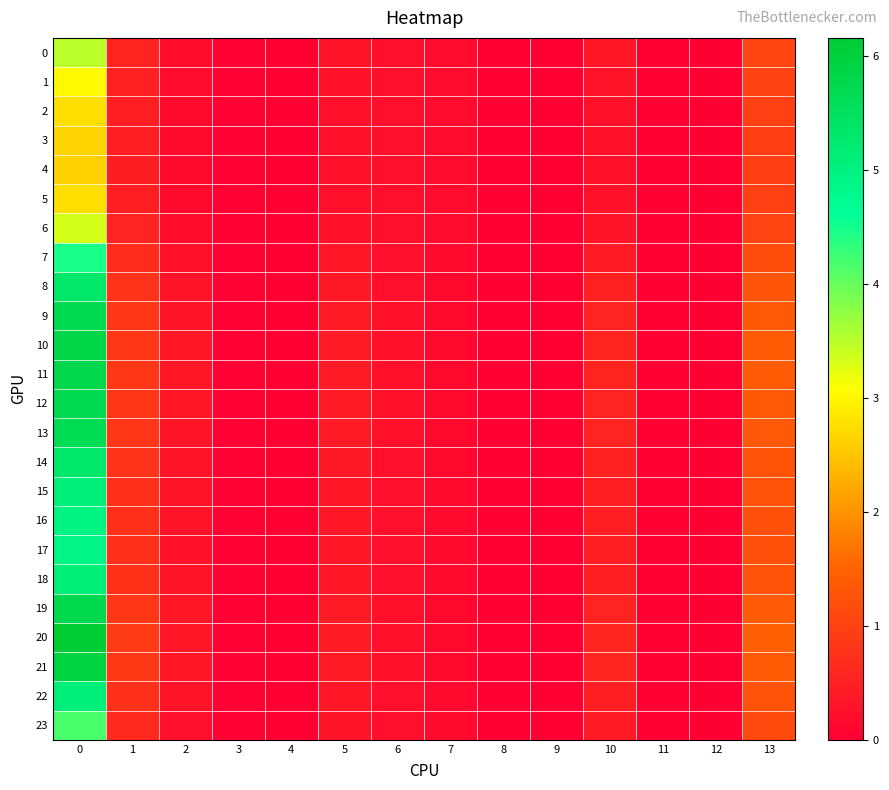

Reading right to left, transcribe all the data shown in this chart.

0: 13=1.0	12=0.0	11=0.0	10=0.3	9=0.0	8=0.0	7=0.2	6=0.2	5=0.3	4=0.0	3=0.0	2=0.2	1=0.6	0=3.5
1: 13=1.0	12=0.0	11=0.0	10=0.3	9=0.0	8=0.0	7=0.2	6=0.2	5=0.3	4=0.0	3=0.0	2=0.2	1=0.5	0=3.0
2: 13=1.0	12=0.0	11=0.0	10=0.3	9=0.0	8=0.0	7=0.2	6=0.2	5=0.3	4=0.0	3=0.0	2=0.2	1=0.5	0=2.8
3: 13=1.0	12=0.0	11=0.0	10=0.3	9=0.0	8=0.0	7=0.2	6=0.2	5=0.3	4=0.0	3=0.0	2=0.2	1=0.5	0=2.7
4: 13=1.0	12=0.0	11=0.0	10=0.3	9=0.0	8=0.0	7=0.2	6=0.2	5=0.3	4=0.0	3=0.0	2=0.2	1=0.5	0=2.6
5: 13=1.0	12=0.0	11=0.0	10=0.3	9=0.0	8=0.0	7=0.2	6=0.2	5=0.3	4=0.0	3=0.0	2=0.2	1=0.5	0=2.8
6: 13=1.0	12=0.0	11=0.0	10=0.3	9=0.0	8=0.0	7=0.2	6=0.2	5=0.3	4=0.0	3=0.0	2=0.2	1=0.5	0=3.3
7: 13=1.2	12=0.0	11=0.0	10=0.4	9=0.0	8=0.0	7=0.2	6=0.2	5=0.3	4=0.0	3=0.0	2=0.3	1=0.7	0=4.5
8: 13=1.3	12=0.0	11=0.0	10=0.5	9=0.0	8=0.0	7=0.1	6=0.3	5=0.4	4=0.0	3=0.0	2=0.3	1=0.8	0=5.3
9: 13=1.4	12=0.0	11=0.0	10=0.5	9=0.0	8=0.0	7=0.1	6=0.3	5=0.4	4=0.0	3=0.0	2=0.3	1=0.8	0=5.7
10: 13=1.4	12=0.0	11=0.0	10=0.6	9=0.0	8=0.0	7=0.1	6=0.3	5=0.4	4=0.0	3=0.0	2=0.3	1=0.9	0=5.8
11: 13=1.4	12=0.0	11=0.0	10=0.6	9=0.0	8=0.0	7=0.1	6=0.3	5=0.4	4=0.0	3=0.0	2=0.3	1=0.8	0=5.8
12: 13=1.4	12=0.0	11=0.0	10=0.5	9=0.0	8=0.0	7=0.1	6=0.3	5=0.4	4=0.0	3=0.0	2=0.3	1=0.8	0=5.7
13: 13=1.3	12=0.0	11=0.0	10=0.5	9=0.0	8=0.0	7=0.1	6=0.3	5=0.4	4=0.0	3=0.0	2=0.3	1=0.8	0=5.6
14: 13=1.3	12=0.0	11=0.0	10=0.5	9=0.0	8=0.0	7=0.1	6=0.2	5=0.4	4=0.0	3=0.0	2=0.3	1=0.8	0=5.3
15: 13=1.3	12=0.0	11=0.0	10=0.5	9=0.0	8=0.0	7=0.1	6=0.2	5=0.4	4=0.0	3=0.0	2=0.3	1=0.8	0=5.1
16: 13=1.2	12=0.0	11=0.0	10=0.5	9=0.0	8=0.0	7=0.1	6=0.2	5=0.4	4=0.0	3=0.0	2=0.3	1=0.7	0=4.9
17: 13=1.2	12=0.0	11=0.0	10=0.5	9=0.0	8=0.0	7=0.1	6=0.2	5=0.4	4=0.0	3=0.0	2=0.3	1=0.7	0=4.9
18: 13=1.3	12=0.0	11=0.0	10=0.5	9=0.0	8=0.0	7=0.1	6=0.2	5=0.4	4=0.0	3=0.0	2=0.3	1=0.8	0=5.1
19: 13=1.4	12=0.0	11=0.0	10=0.5	9=0.0	8=0.0	7=0.1	6=0.3	5=0.4	4=0.0	3=0.0	2=0.3	1=0.8	0=5.7
20: 13=1.4	12=0.0	11=0.0	10=0.6	9=0.0	8=0.0	7=0.1	6=0.3	5=0.4	4=0.0	3=0.0	2=0.4	1=0.9	0=6.2
21: 13=1.4	12=0.0	11=0.0	10=0.6	9=0.0	8=0.0	7=0.1	6=0.3	5=0.4	4=0.0	3=0.0	2=0.4	1=0.9	0=5.9
22: 13=1.3	12=0.0	11=0.0	10=0.5	9=0.0	8=0.0	7=0.1	6=0.2	5=0.4	4=0.0	3=0.0	2=0.3	1=0.8	0=5.1
23: 13=1.1	12=0.0	11=0.0	10=0.4	9=0.0	8=0.0	7=0.2	6=0.2	5=0.3	4=0.0	3=0.0	2=0.2	1=0.6	0=4.2